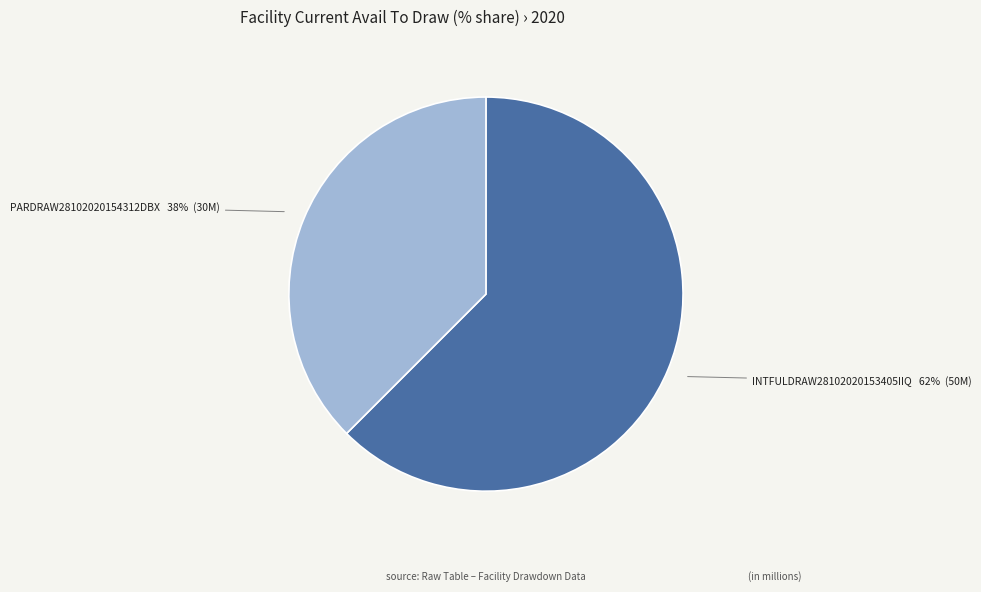

How many segments does this pie chart have?

2